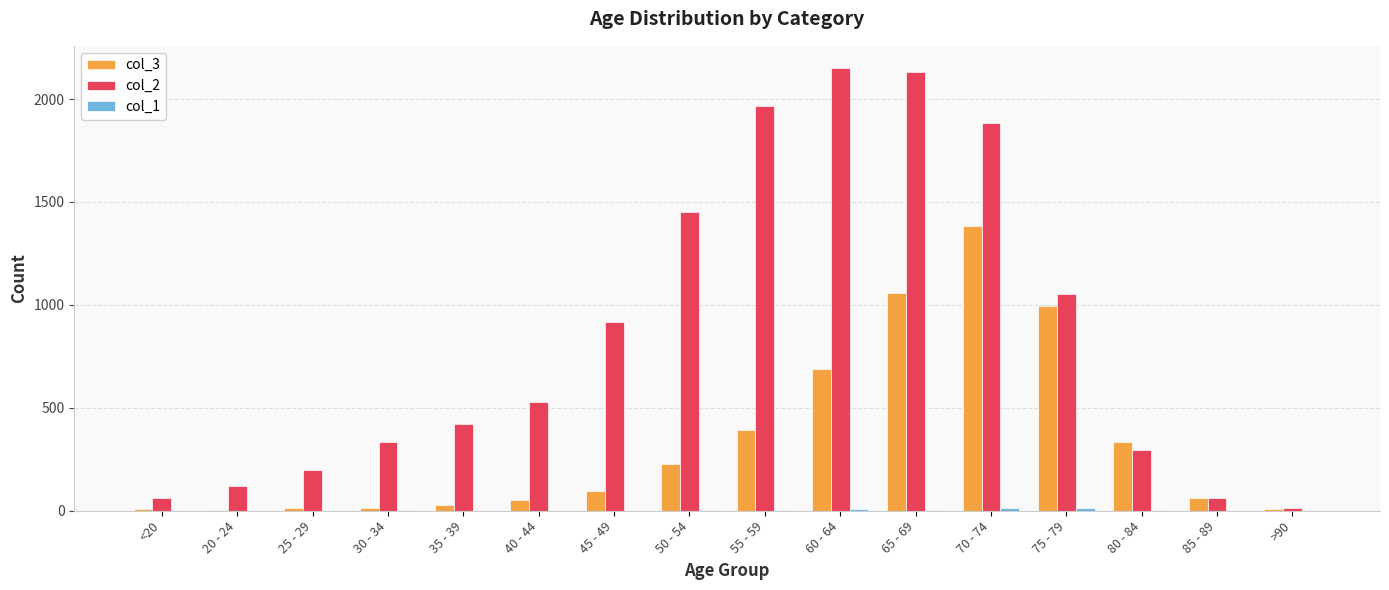

What is the greatest value displayed?

2151